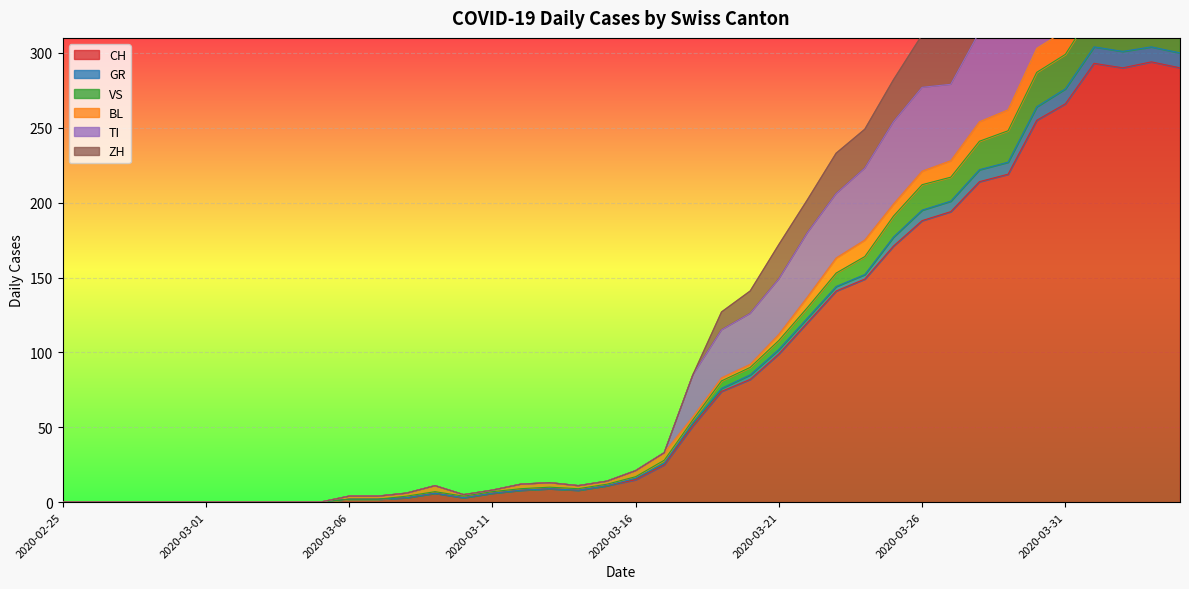

Is it true that CH equals 0 at 2020-02-25?

True